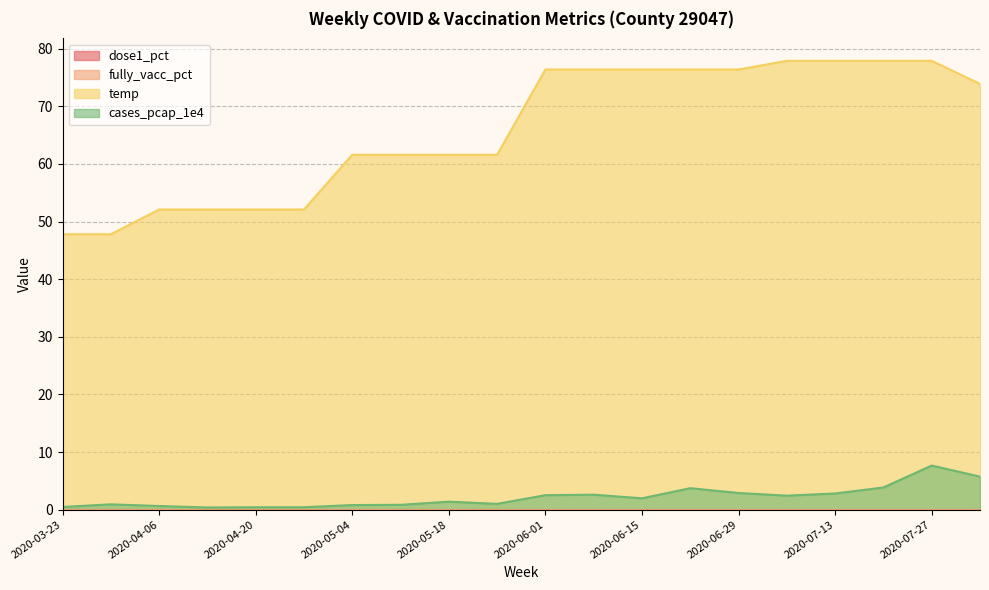

Which series has the largest range (max minus min)?

temp